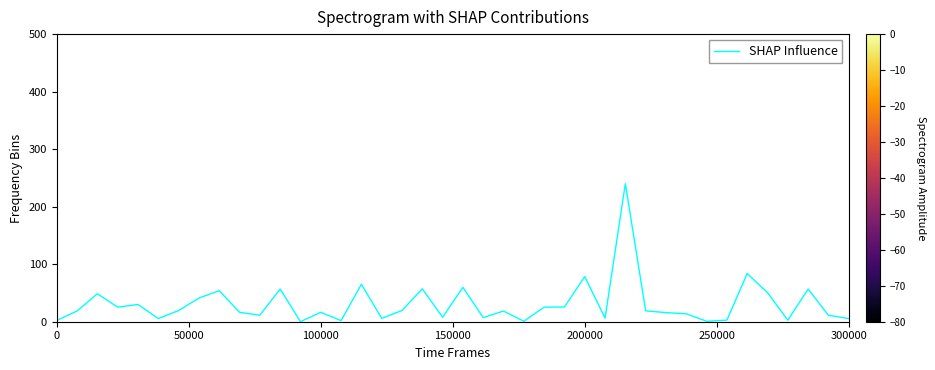

What is the difference between the maximum and minimum values?

240.0